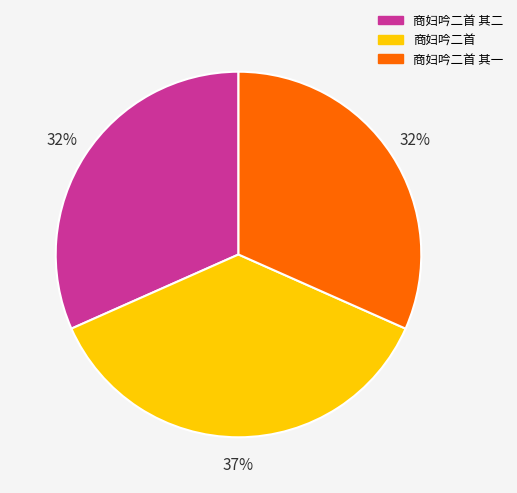

How many slices are in this pie chart?

3